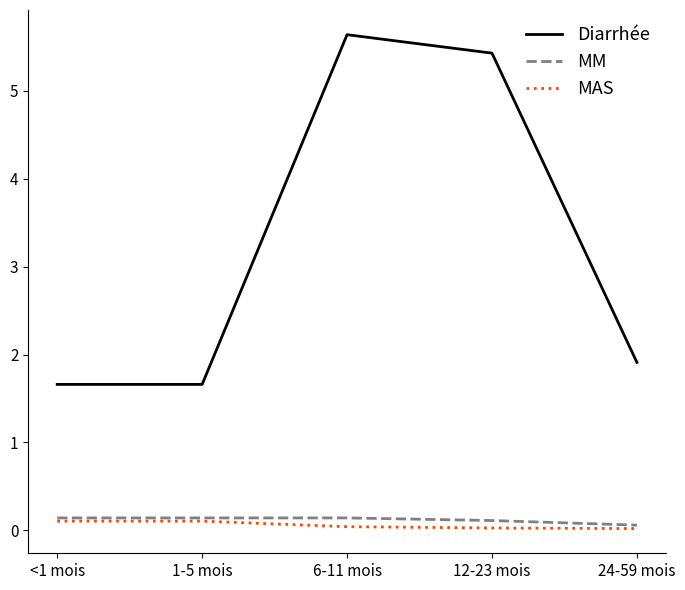

True or false: Diarrhée has a value of 1.7 at 1-5 mois.

True